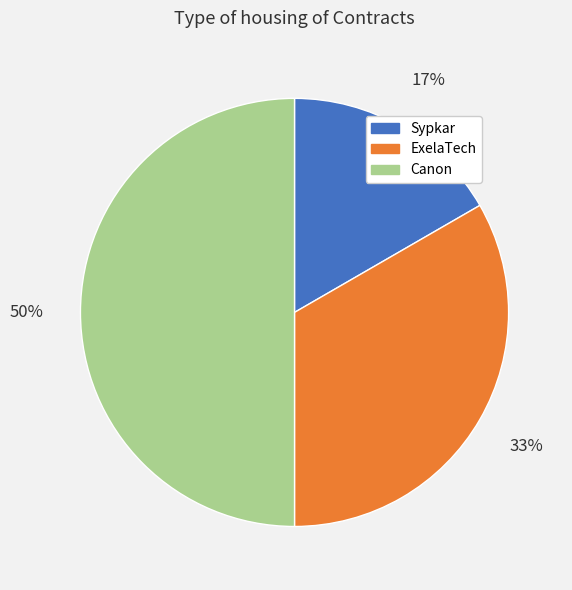

Which has a higher value, ExelaTech or Canon?

Canon